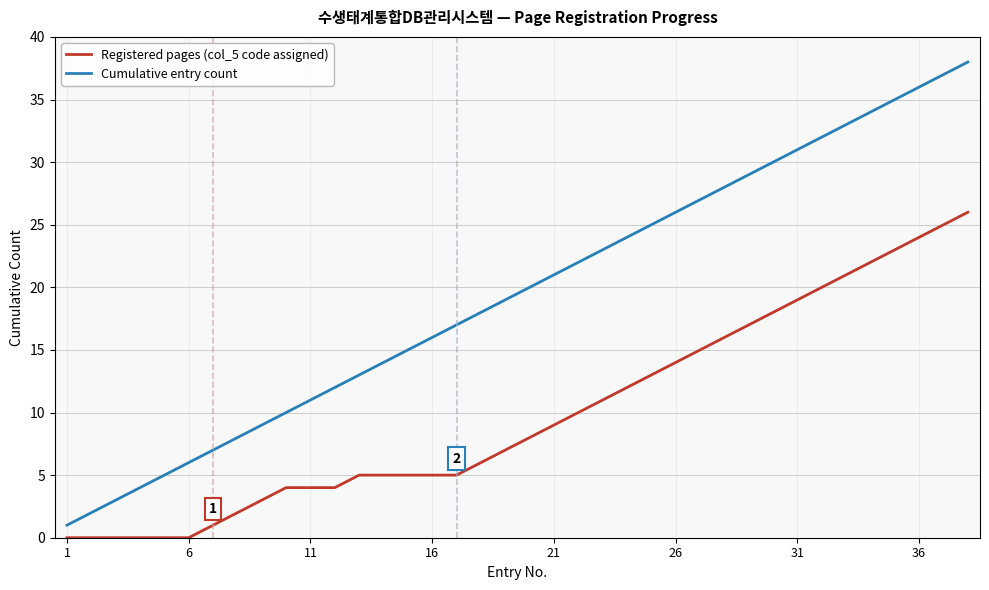

What is the difference between the maximum and minimum values in the Cumulative entry count series?

37